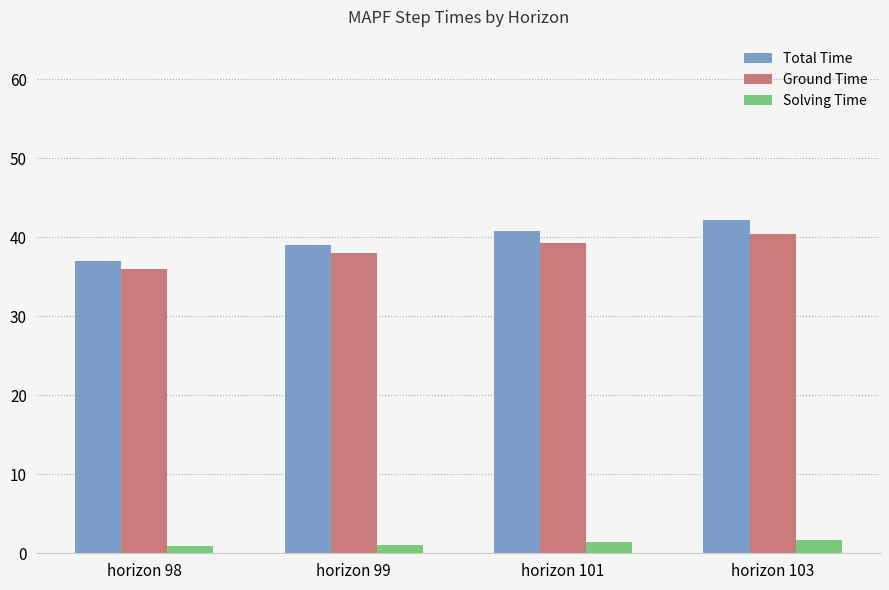

What is the value of the Solving Time bar at the 4th from the left?

1.7